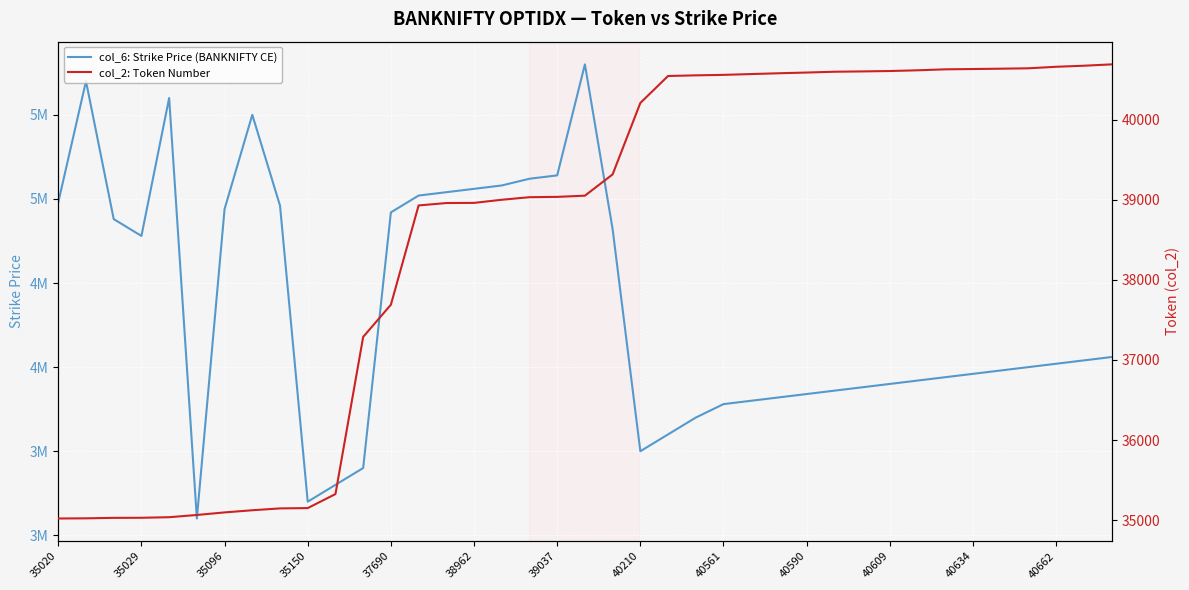

True or false: col_6: Strike Price (BANKNIFTY CE) has a value of 4980000 at 35020.

True